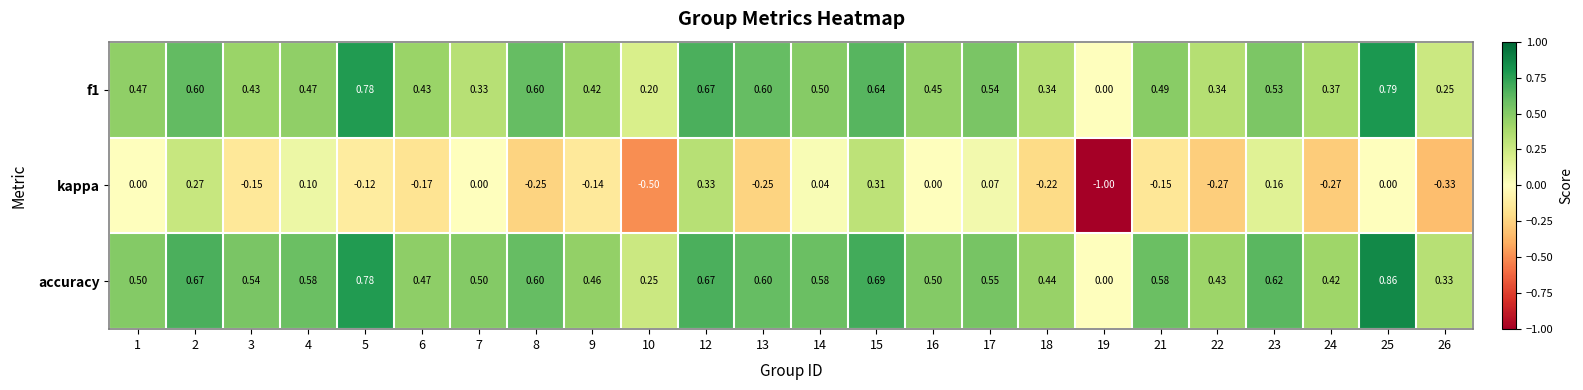

How many distinct data groups are displayed?

3